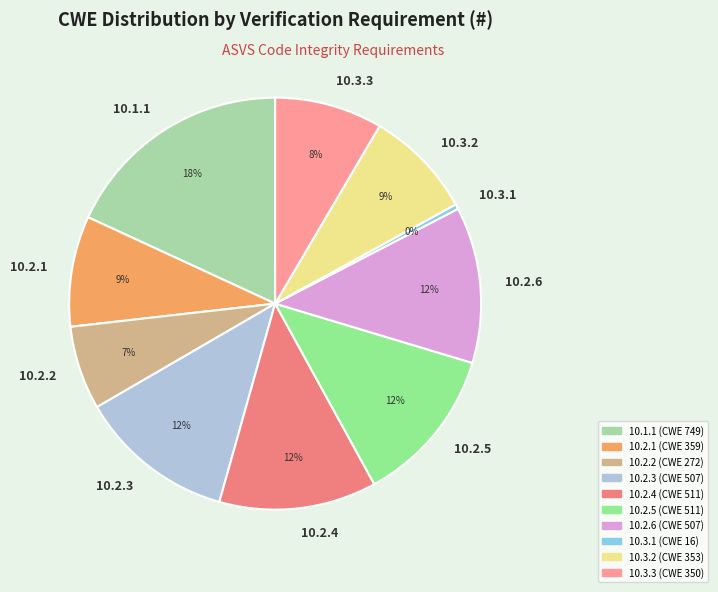

The 10.3.2 slice represents 1% of the pie. True or false?

False